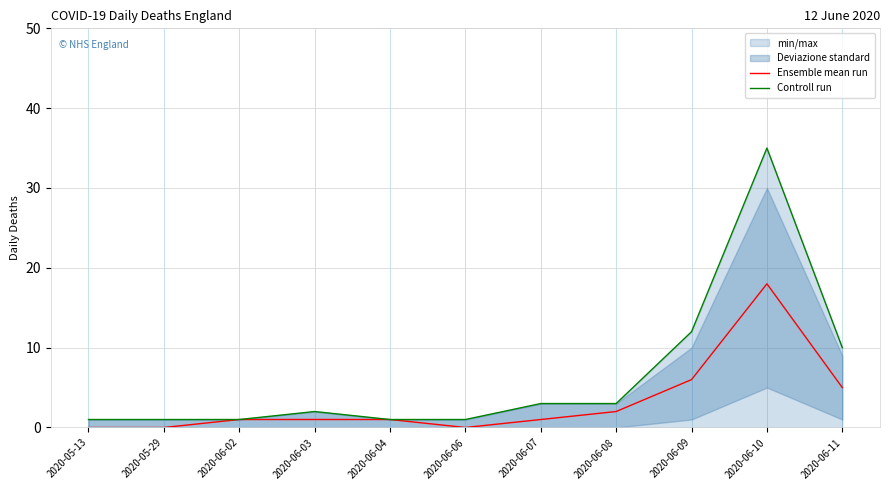

What is the highest value of the Ensemble mean run series?

18